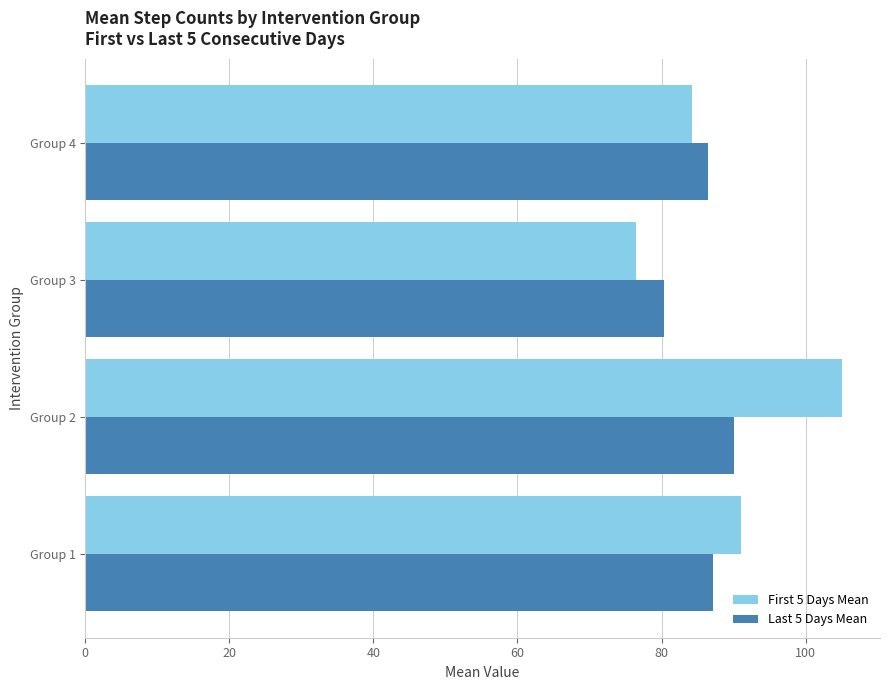

The First 5 Days Mean series shows 111.8 at Group 3. True or false?

False